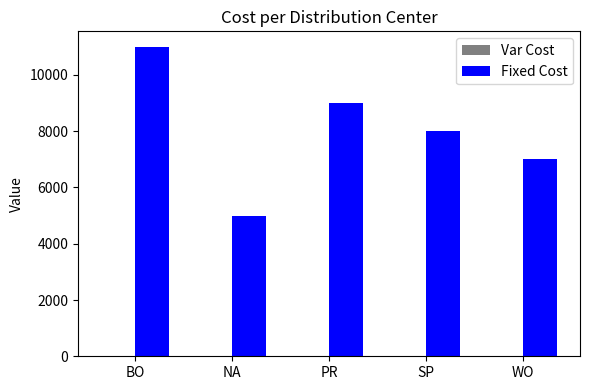

How many distinct data groups are displayed?

2